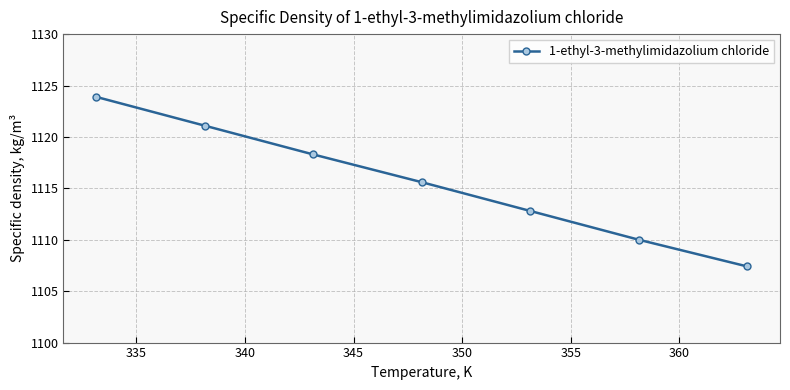

What is the minimum value shown in the chart?

1107.4